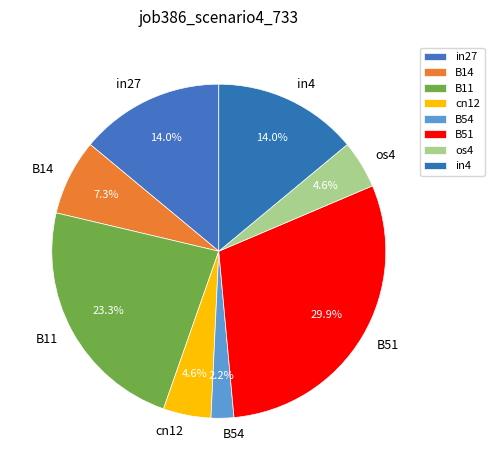

What portion of the pie excludes in4?

86.0%